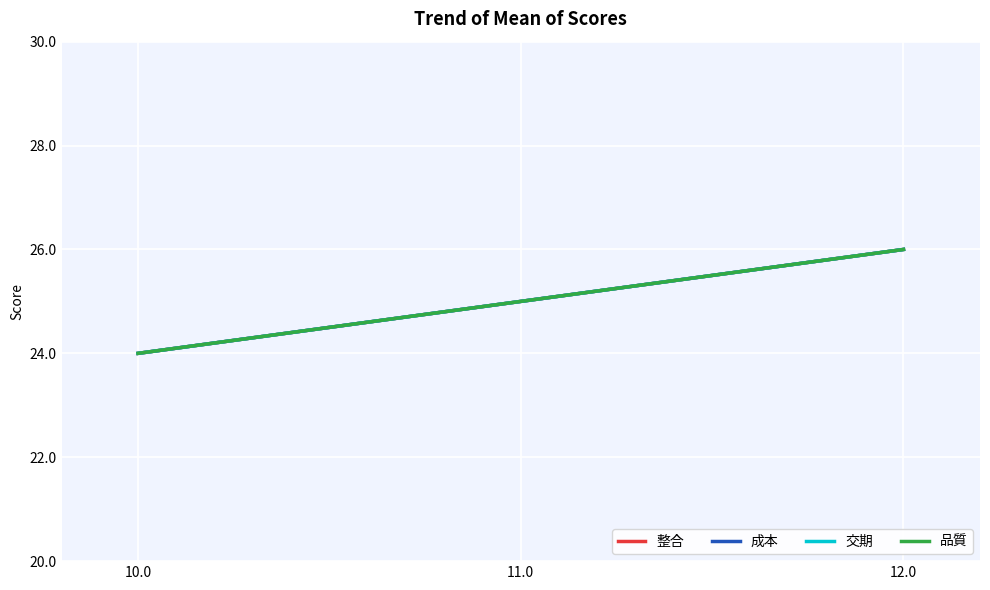

At which label does 品質 reach its minimum?

10.0